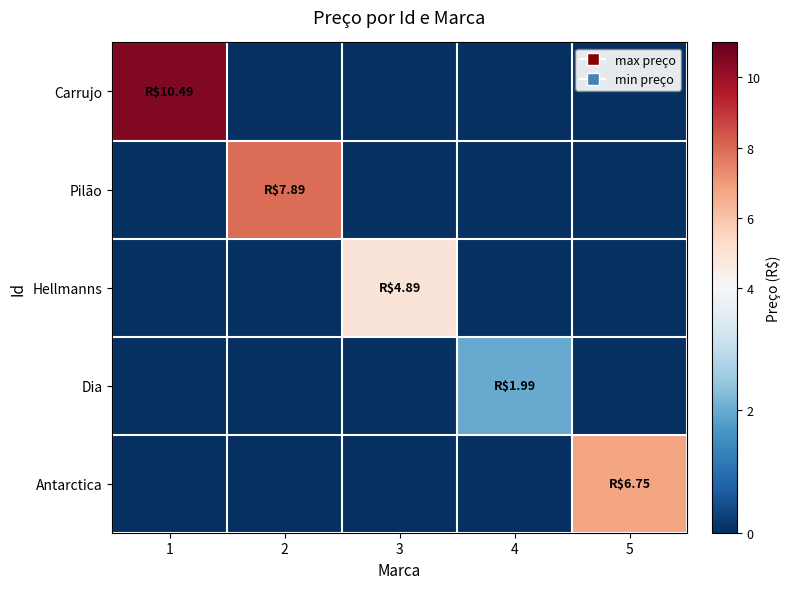

At how many categories does at least one series exceed 1?

5